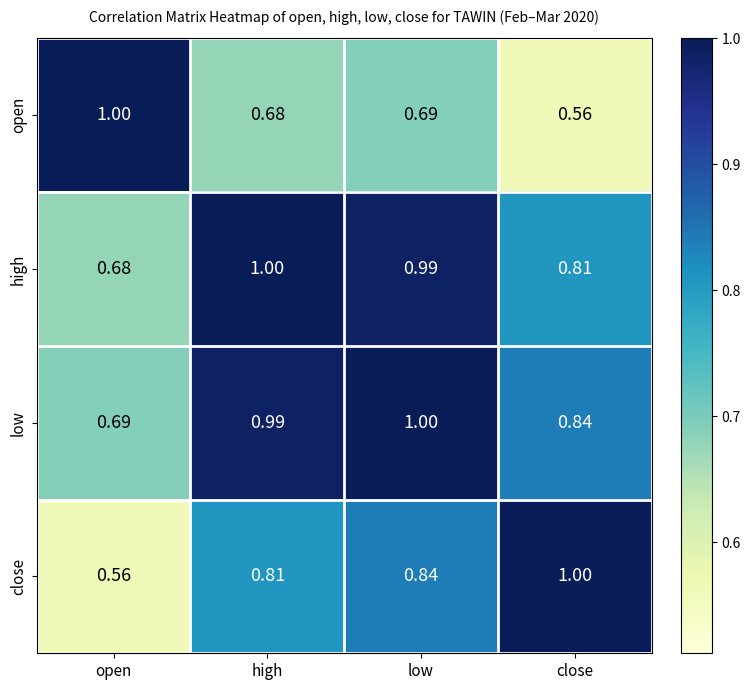

What is the maximum value shown in the chart?

1.0